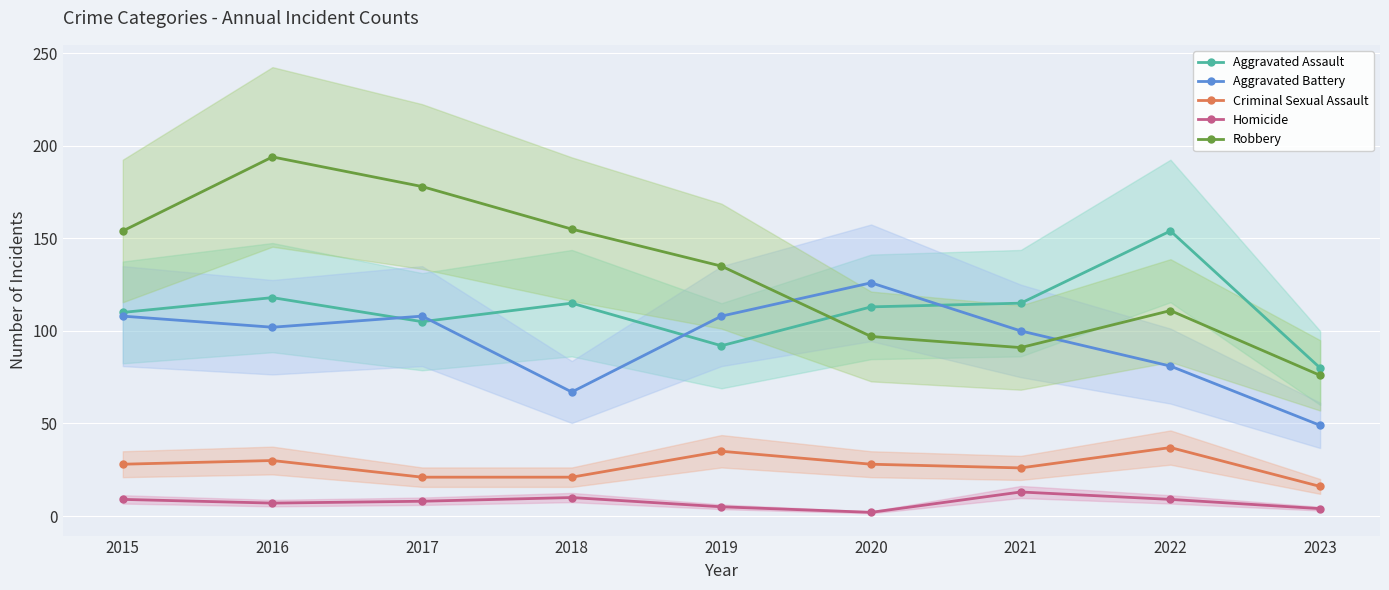

Reading left to right, extract all data points from this chart.

Aggravated Assault: 110	118	105	115	92	113	115	154	80
Aggravated Battery: 108	102	108	67	108	126	100	81	49
Criminal Sexual Assault: 28	30	21	21	35	28	26	37	16
Homicide: 9	7	8	10	5	2	13	9	4
Robbery: 154	194	178	155	135	97	91	111	76